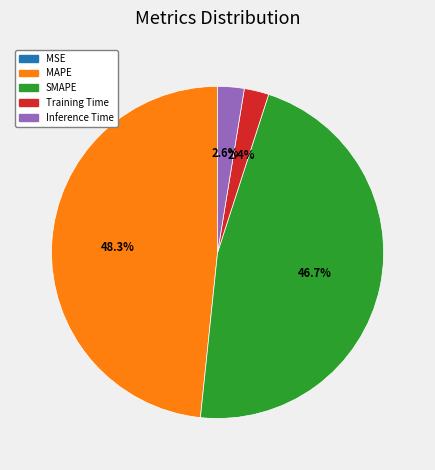

To the nearest percent, what portion does MAPE represent?

48%